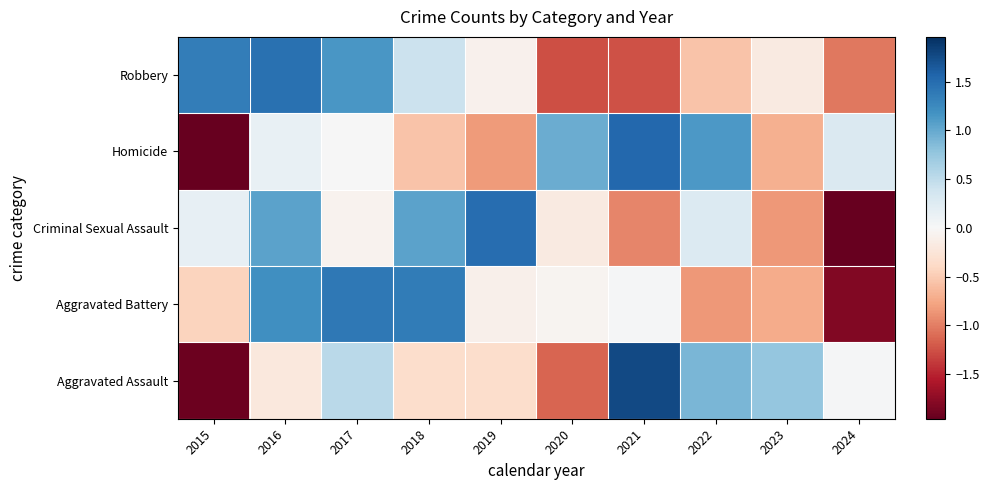

Reading right to left, transcribe all the data shown in this chart.

Aggravated Assault: 2024=0.0	2023=0.8	2022=0.9	2021=1.8	2020=-1.1	2019=-0.3	2018=-0.3	2017=0.5	2016=-0.2	2015=-1.9
Aggravated Battery: 2024=-1.8	2023=-0.7	2022=-0.9	2021=0.0	2020=-0.1	2019=-0.1	2018=1.4	2017=1.4	2016=1.2	2015=-0.4
Criminal Sexual Assault: 2024=-2.0	2023=-0.8	2022=0.3	2021=-1.0	2020=-0.2	2019=1.5	2018=1.0	2017=-0.1	2016=1.0	2015=0.2
Homicide: 2024=0.3	2023=-0.7	2022=1.1	2021=1.5	2020=1.0	2019=-0.8	2018=-0.6	2017=0.0	2016=0.1	2015=-2.0
Robbery: 2024=-1.0	2023=-0.2	2022=-0.6	2021=-1.3	2020=-1.3	2019=-0.1	2018=0.4	2017=1.1	2016=1.5	2015=1.3